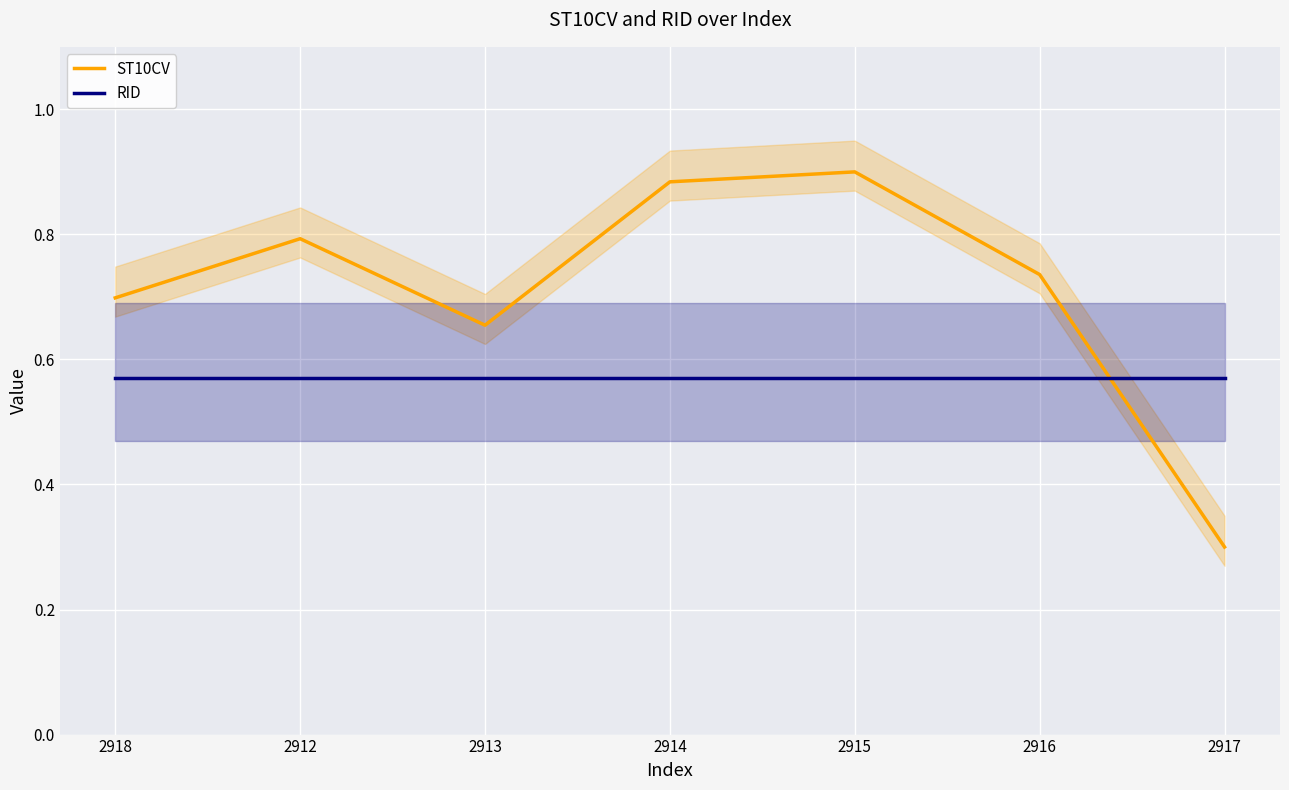

What is the average value of the ST10CV series?

0.7